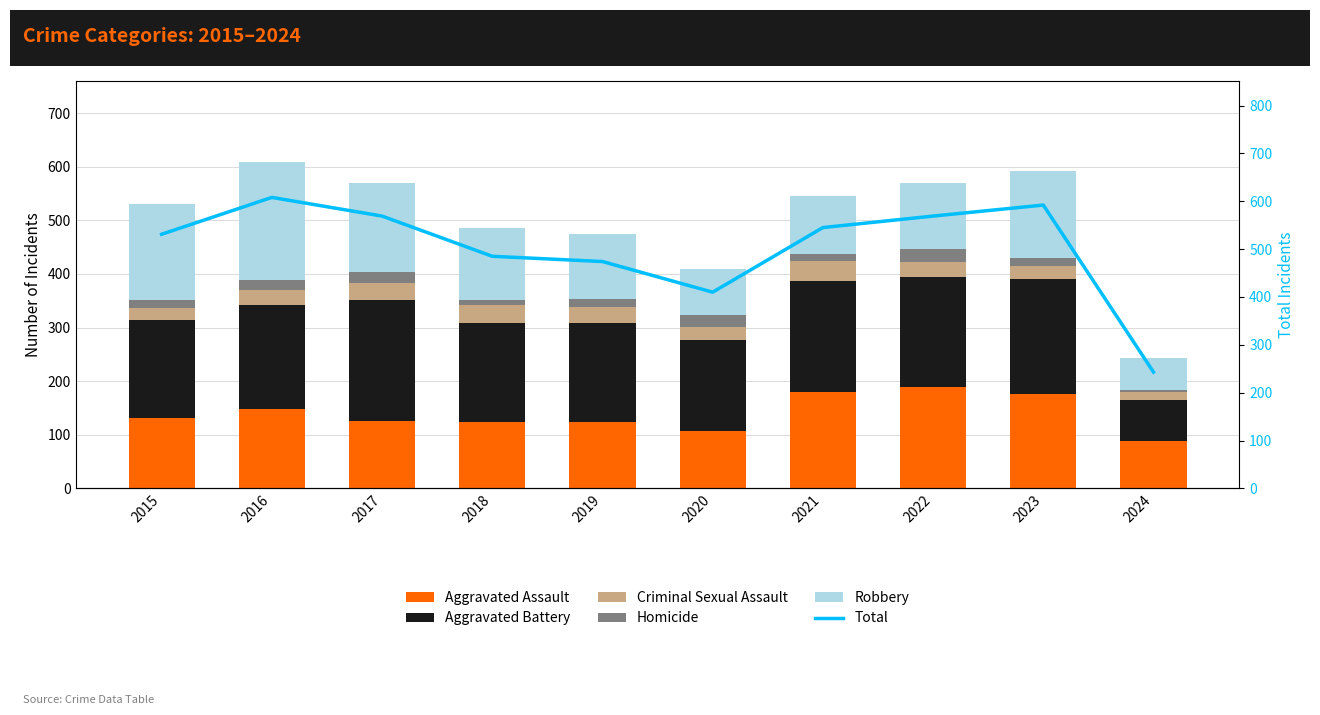

Between 2015 and 2021, which series saw the biggest shift?

Robbery